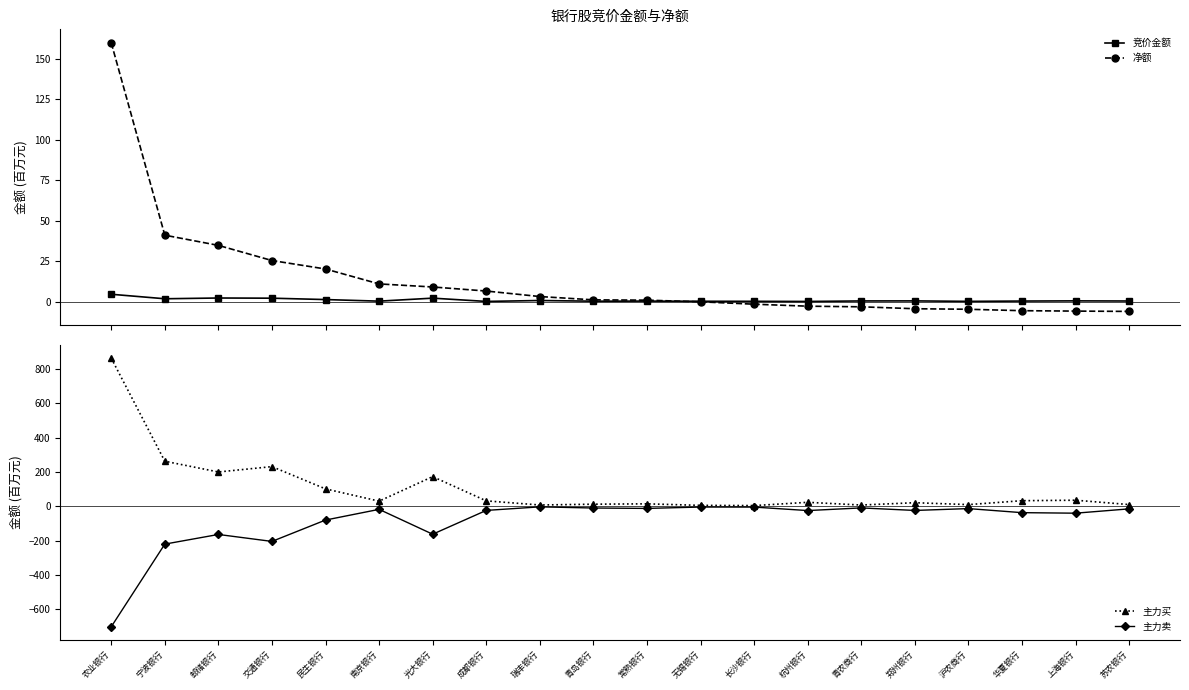

Is the value of 主力卖 at 郑州银行 greater than the value of 净额 at 南京银行?

No